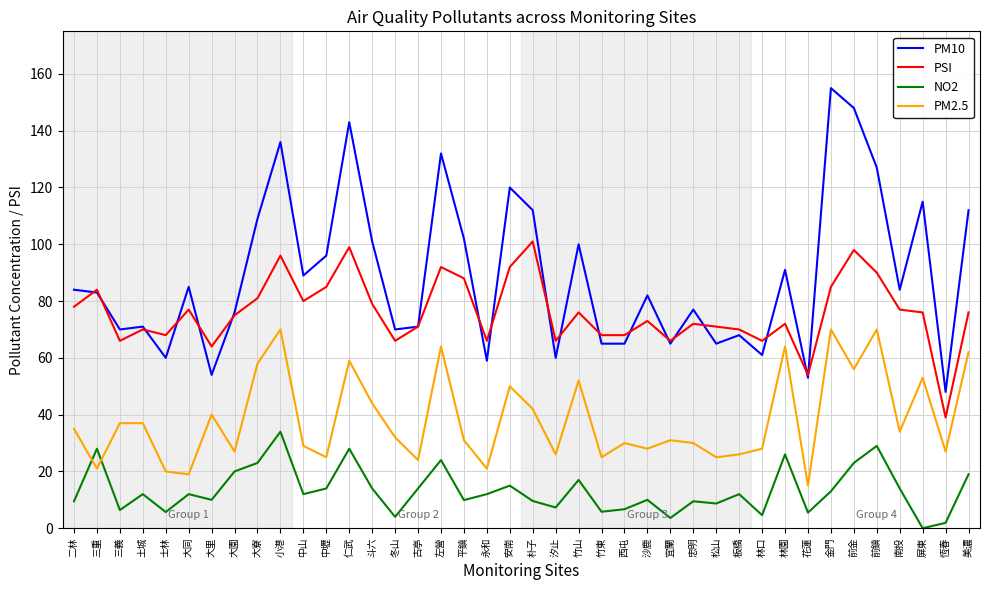

True or false: PM2.5 has more than 0 interior local peaks.

True